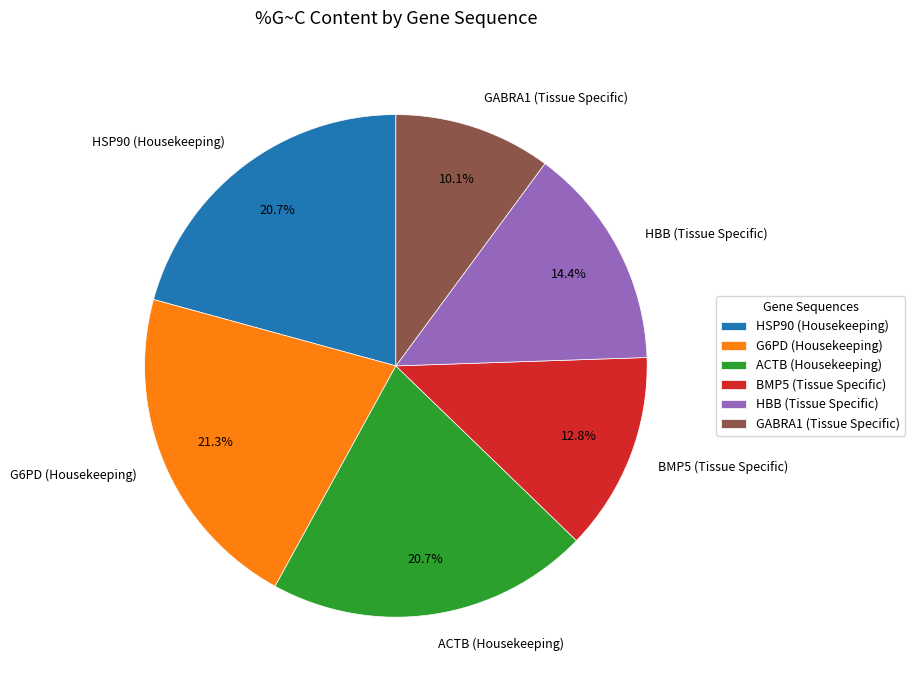

To the nearest percent, what is the combined percentage of GABRA1 (Tissue Specific) and BMP5 (Tissue Specific)?

23%